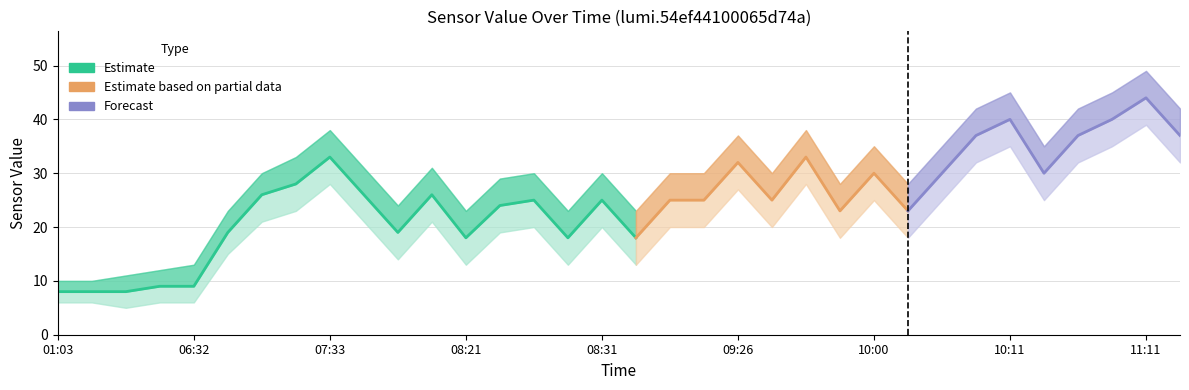

Which label corresponds to the smallest value in the chart?

03:48